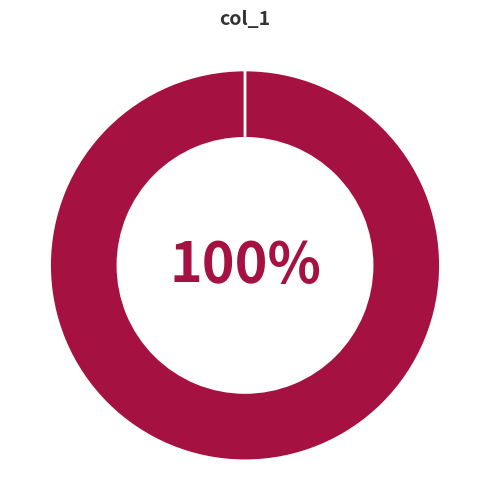

What percentage is the 1575257156 slice, to the nearest percent?

100%